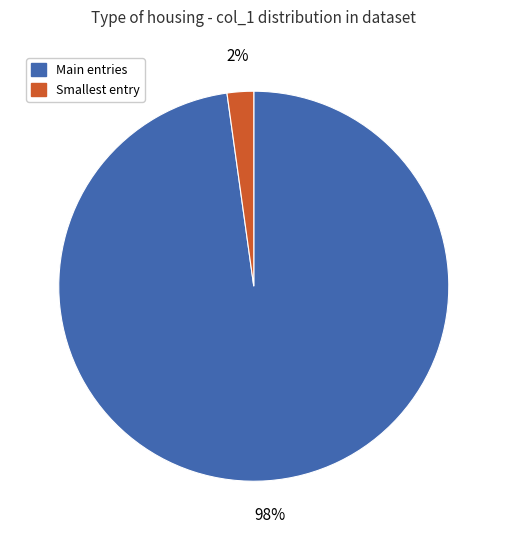

Is there any slice that represents more than half of the pie?

Yes